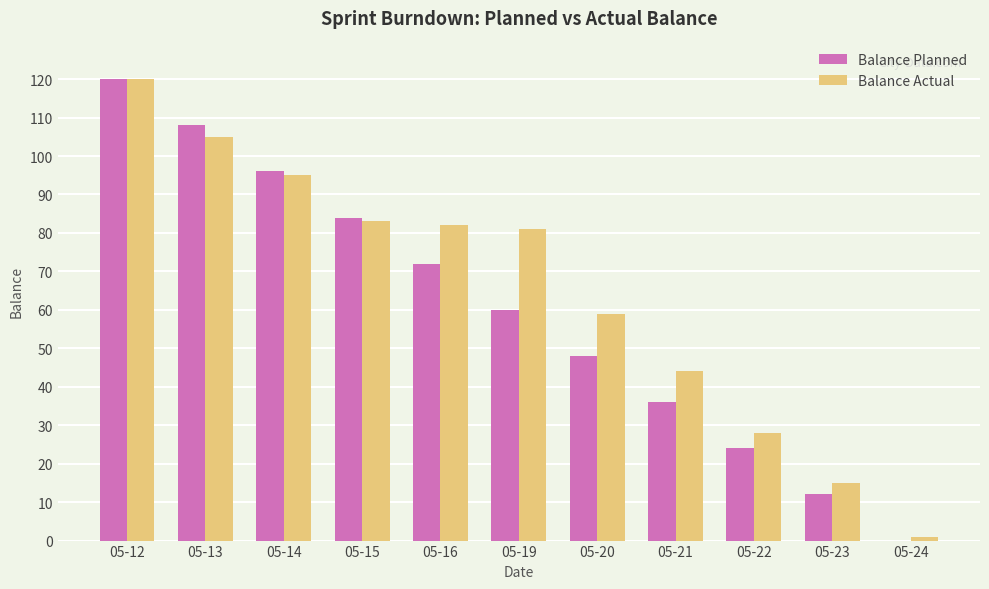

What is the highest value of the Balance Actual series?

120